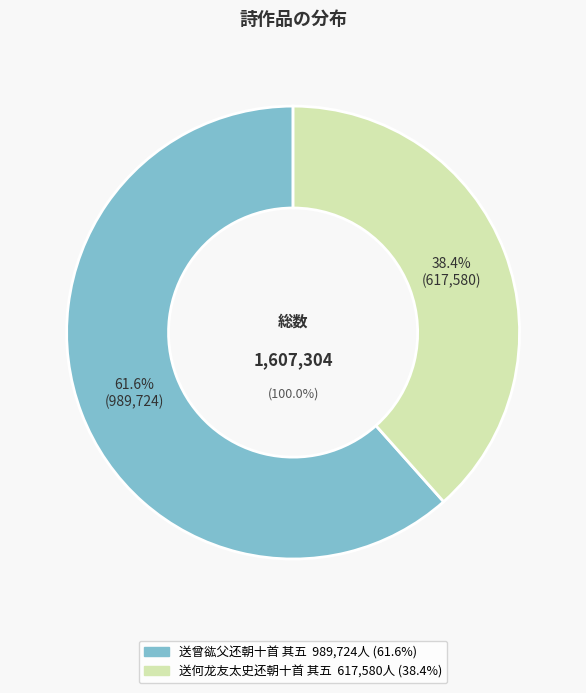

The 送曾谹父还朝十首 其五 slice represents 62% of the pie. True or false?

True